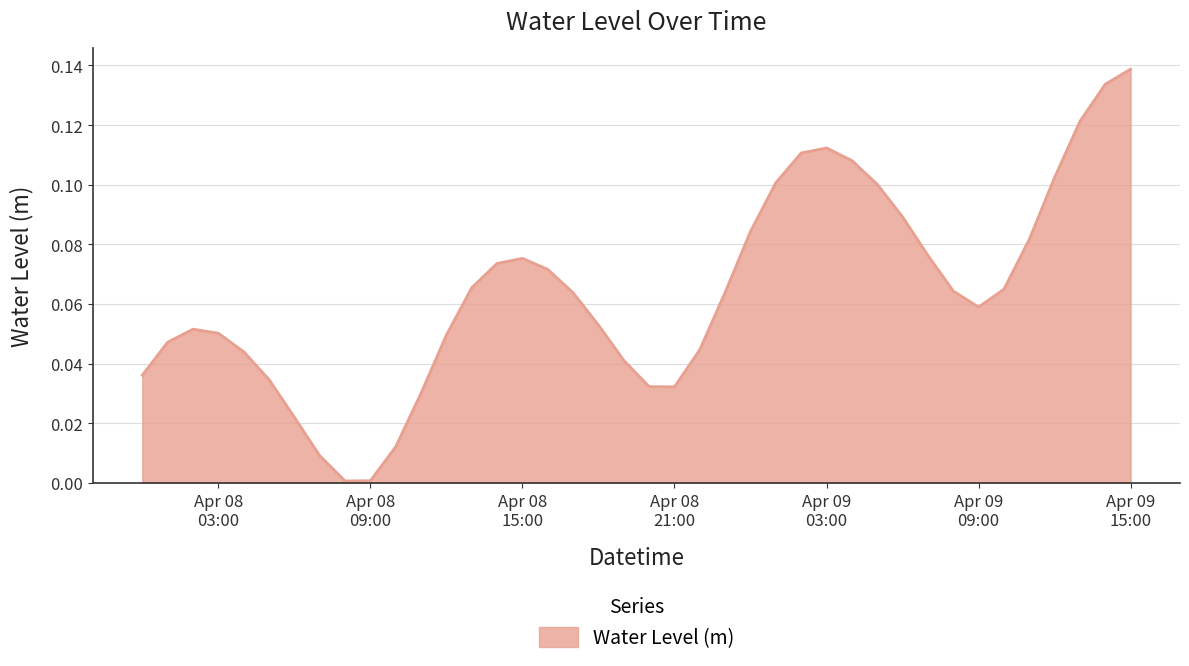

Reading right to left, what are all the values shown in this chart?

0.1	0.1	0.1	0.1	0.1	0.1	0.1	0.1	0.1	0.1	0.1	0.1	0.1	0.1	0.1	0.1	0.1	0.0	0.0	0.0	0.0	0.1	0.1	0.1	0.1	0.1	0.1	0.0	0.0	0.0	0.0	0.0	0.0	0.0	0.0	0.0	0.1	0.1	0.0	0.0